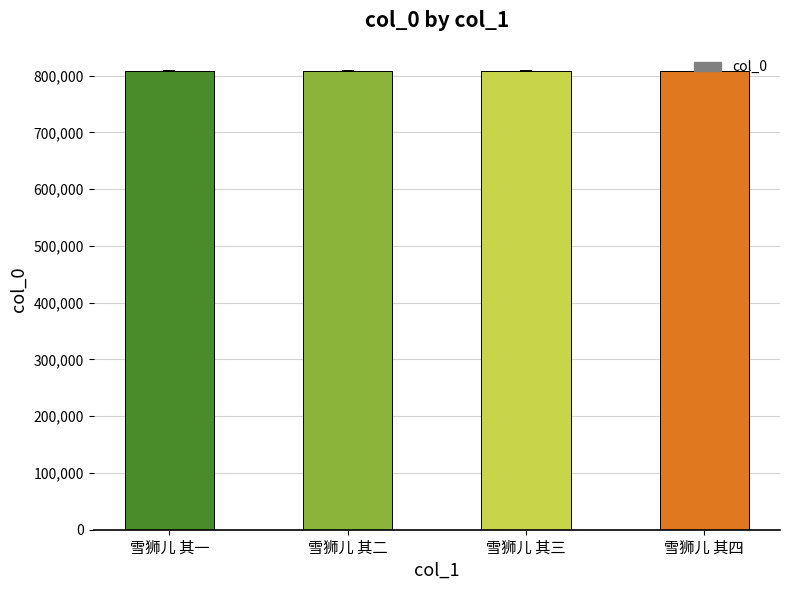

The chart shows a value of 808195 at 雪狮儿 其四. True or false?

True